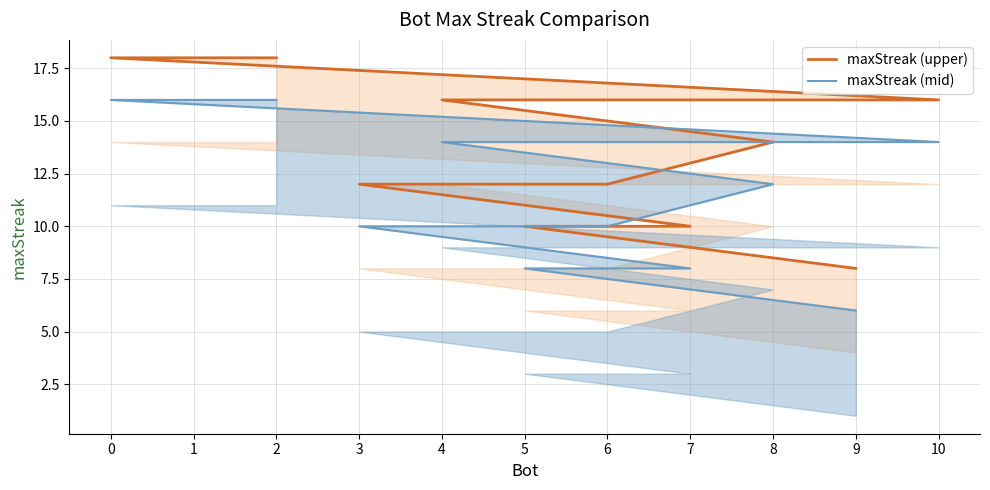

How many series are shown in this chart?

2